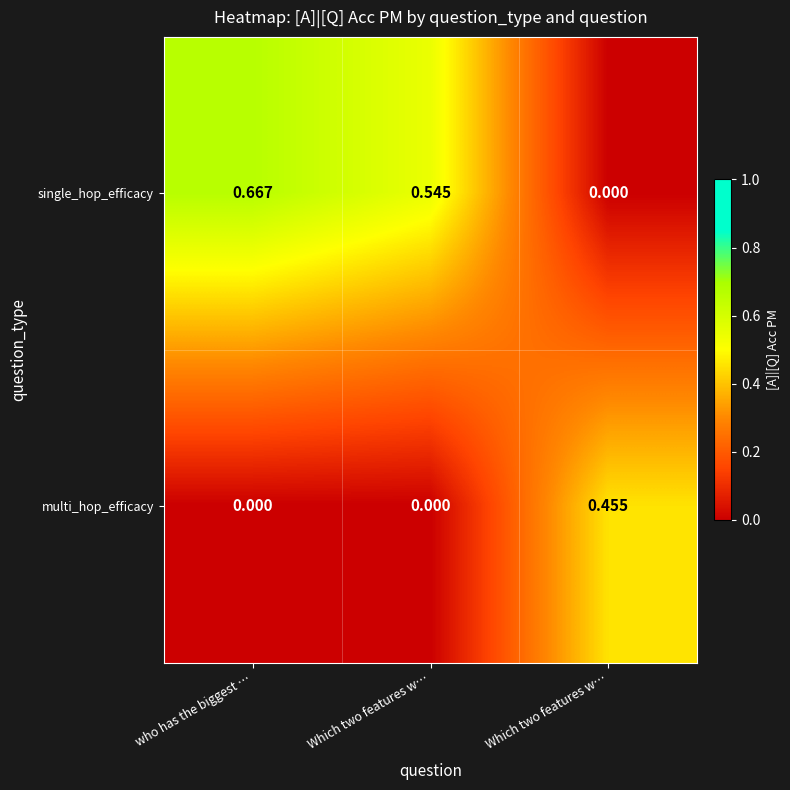

What is the difference between the highest and lowest values at who has the biggest …?

0.7